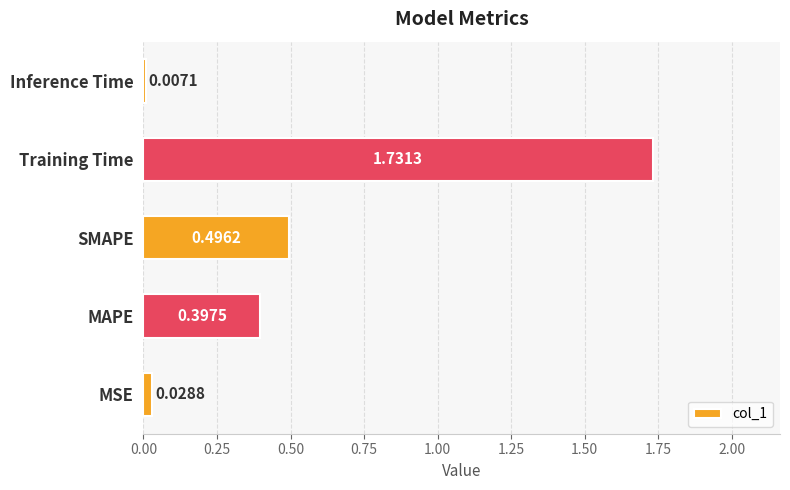

What is the change in value from Training Time to Inference Time?

-1.7